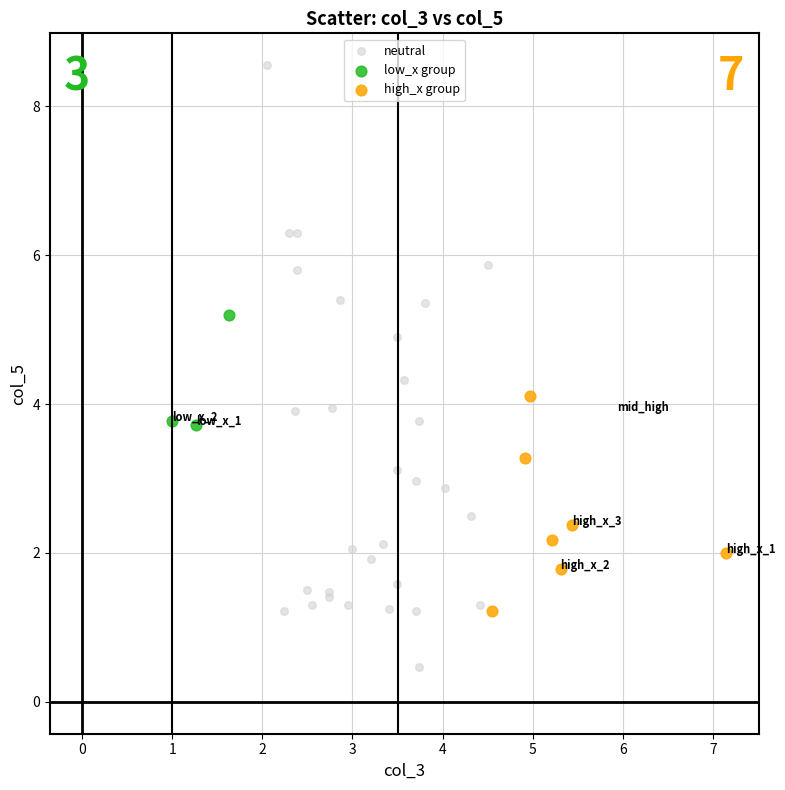

Which series reaches the maximum Y coordinate?

neutral